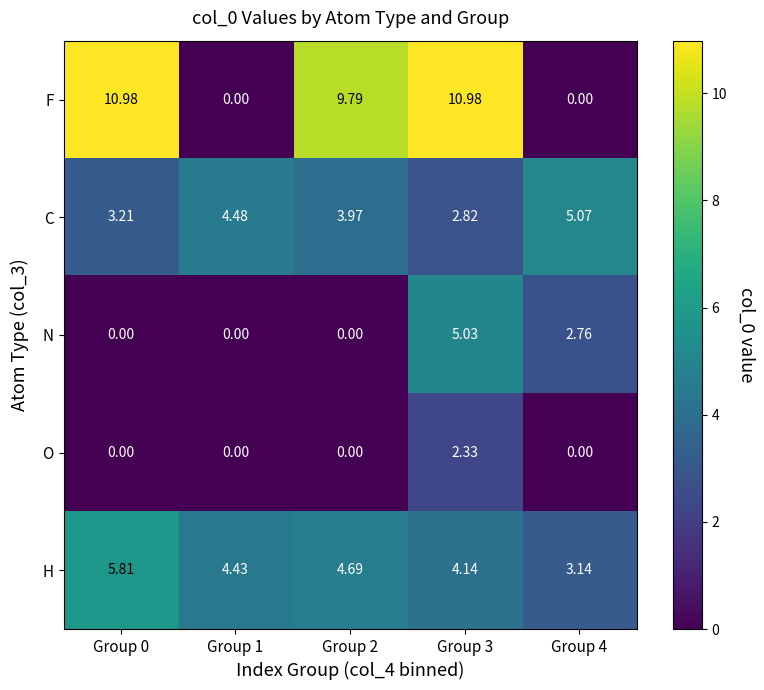

Which series has the largest range (max minus min)?

F